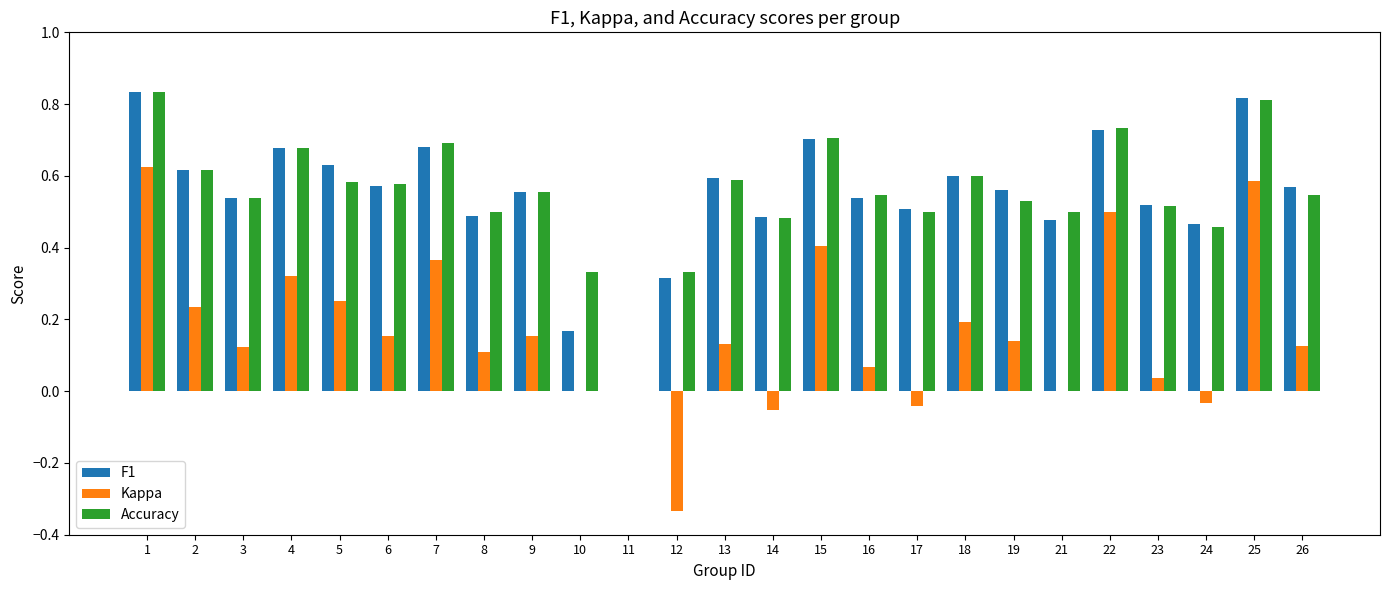

What is the total value across all series at 14?

0.9